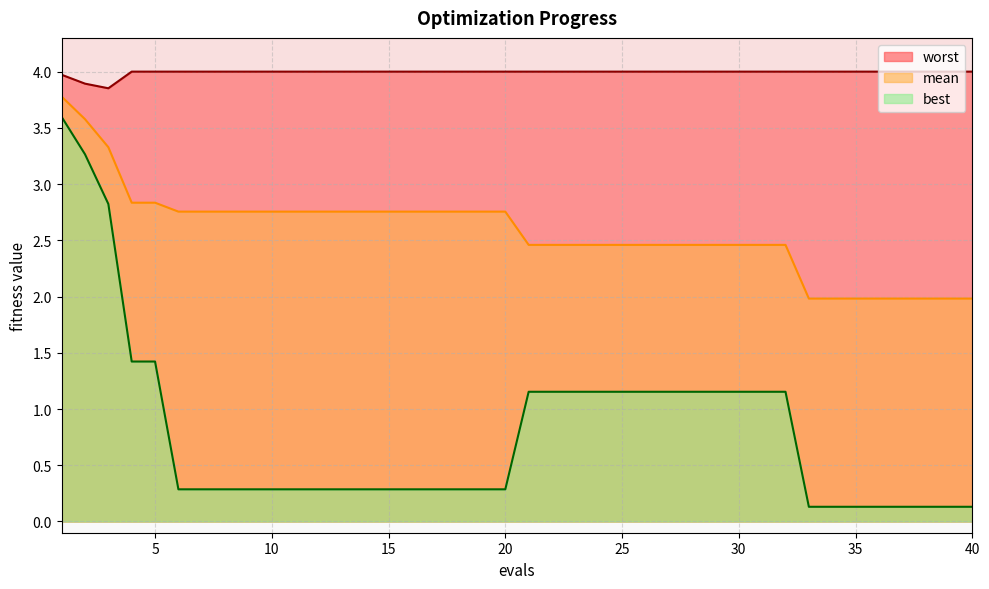

At which label is worst closest to 3?

3